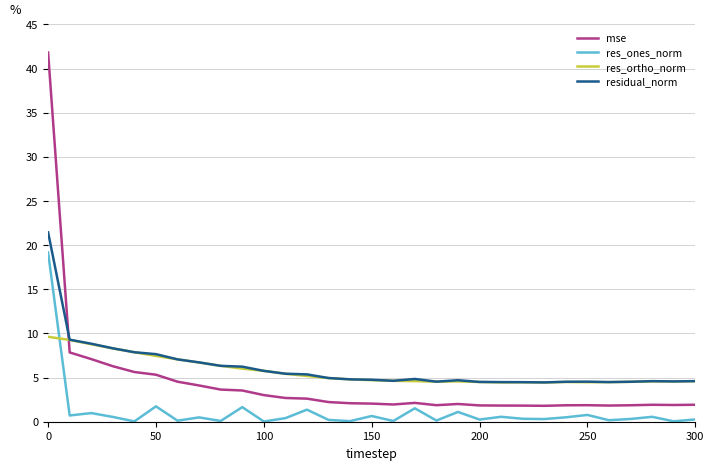

Which series has the largest range (max minus min)?

mse